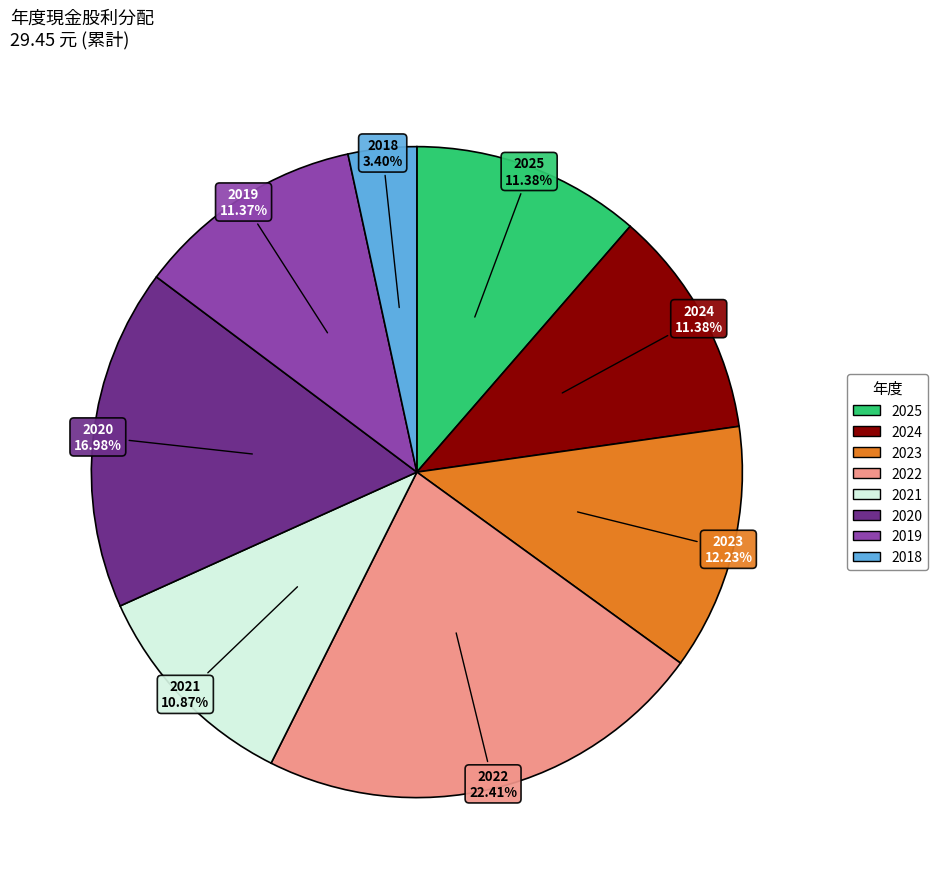

True or false: 2022 accounts for 8% of the total.

False